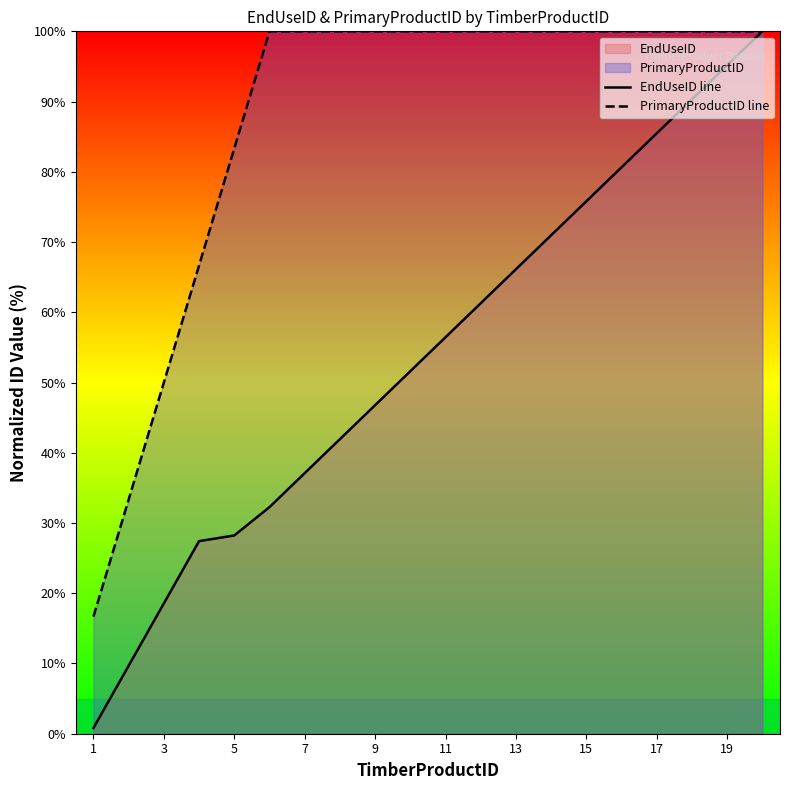

How many distinct data groups are displayed?

2